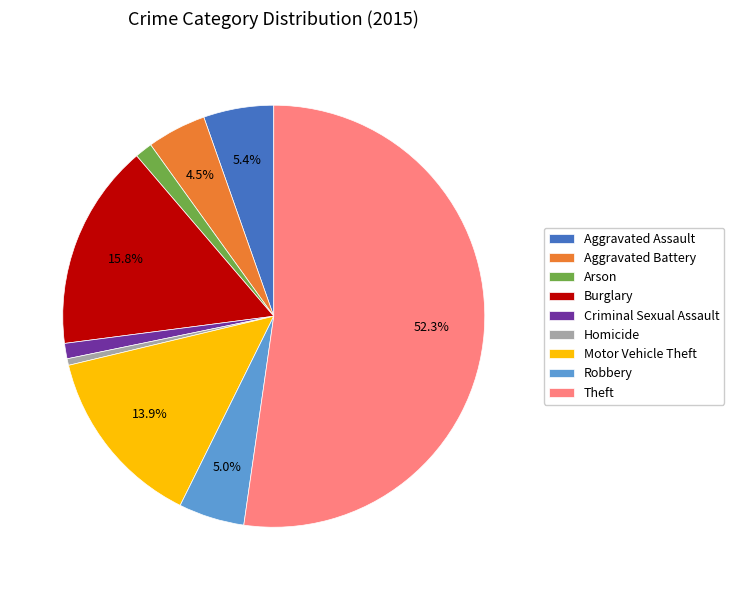

To the nearest percent, what is the average slice percentage?

11%